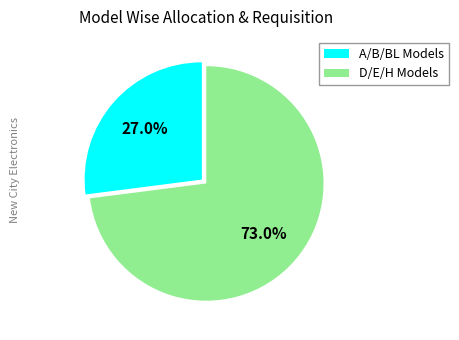

Which has a higher value, A/B/BL Models or D/E/H Models?

D/E/H Models